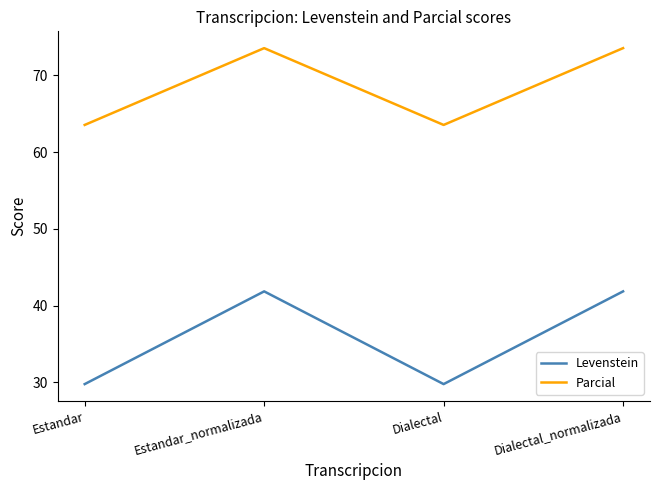

At how many categories does at least one series exceed 55?

4